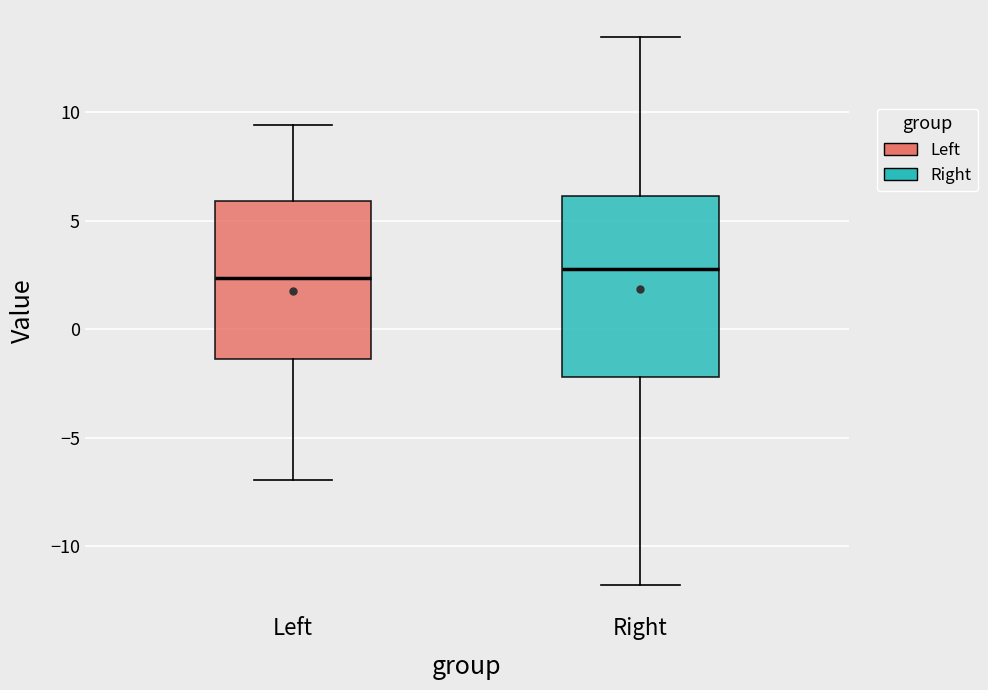

Reading left to right, transcribe this box plot: for each box, give where its median line is, the range the box spans, and where its two whiskers end, as read against the y-axis. The values are not printed on the chart, so give them approximately, as read against the axis.

Left: median 2.5, box -1.5 to 6.0, whiskers -7.0 to 9.5
Right: median 3.0, box -2.0 to 6.0, whiskers -12.0 to 13.5